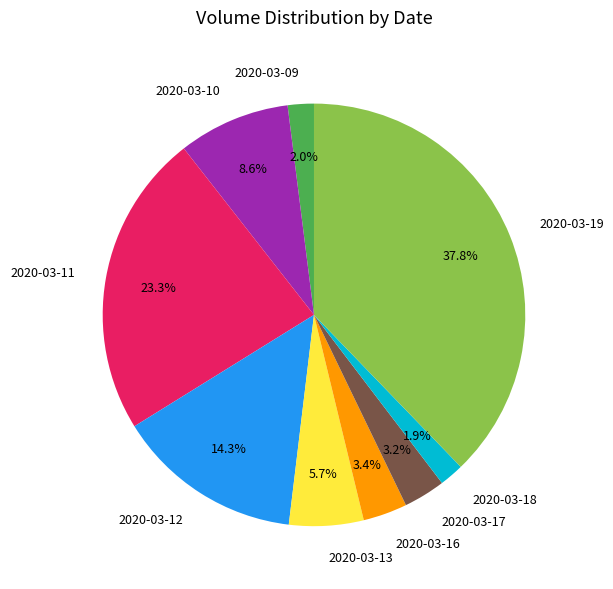

To the nearest percent, what is the difference between the largest and smallest slice percentages?

36%